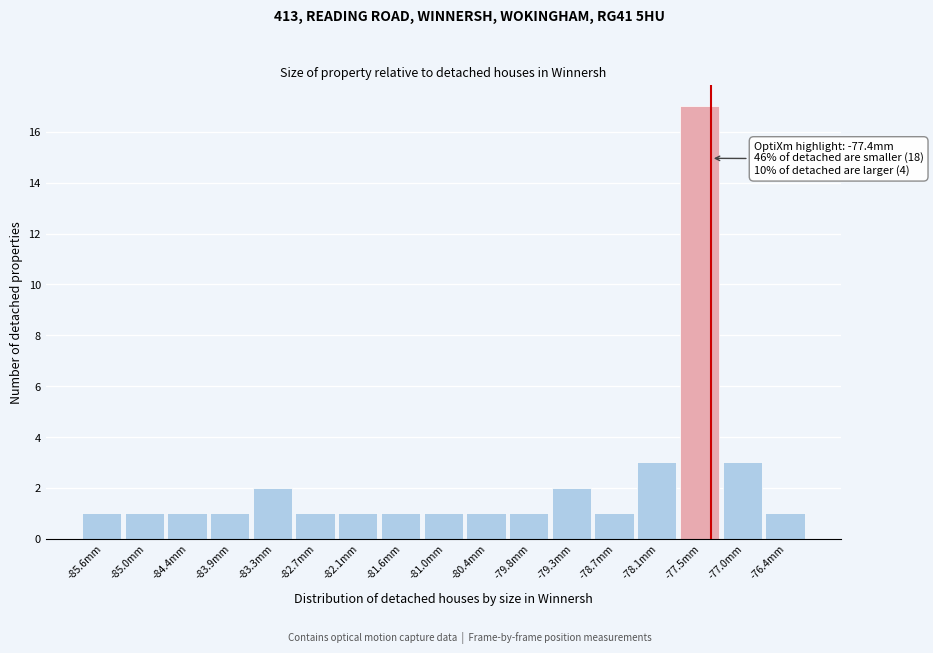

Over which range of the x-axis is the bar tallest?

-77.8 to -77.2